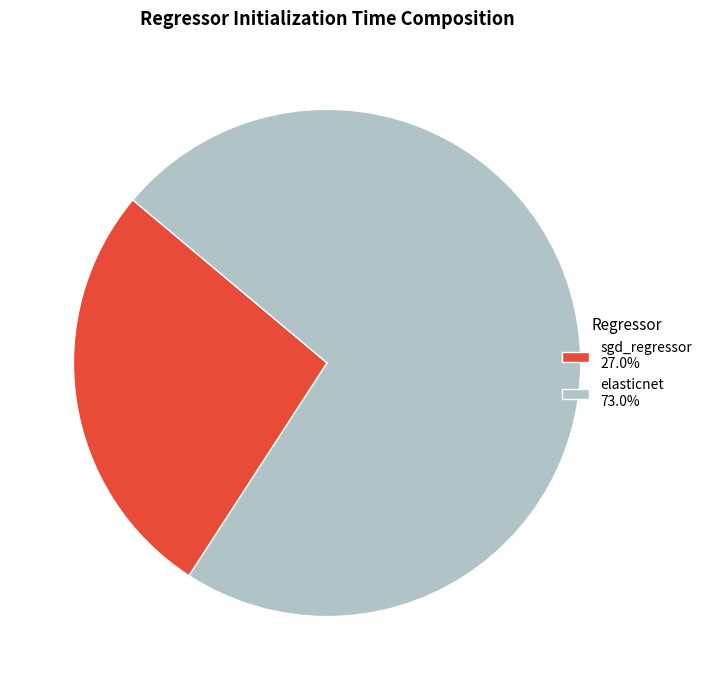

How many slices are in this pie chart?

2